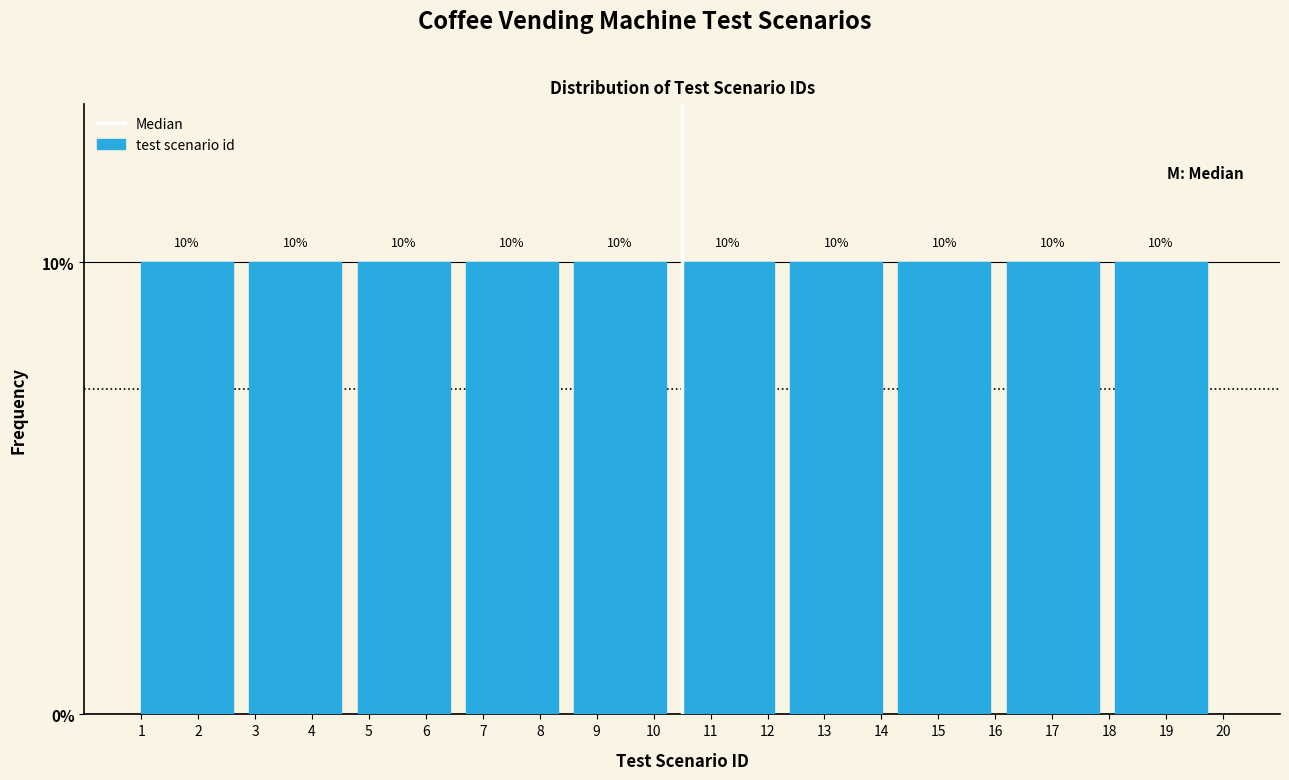

Reading left to right, list every bar in this chart as the range it spans on the x-axis followed by its height.

1.0 to 2.9: 10
2.9 to 4.8: 10
4.8 to 6.7: 10
6.7 to 8.6: 10
8.6 to 10.5: 10
10.5 to 12.4: 10
12.4 to 14.3: 10
14.3 to 16.2: 10
16.2 to 18.1: 10
18.1 to 20.0: 10